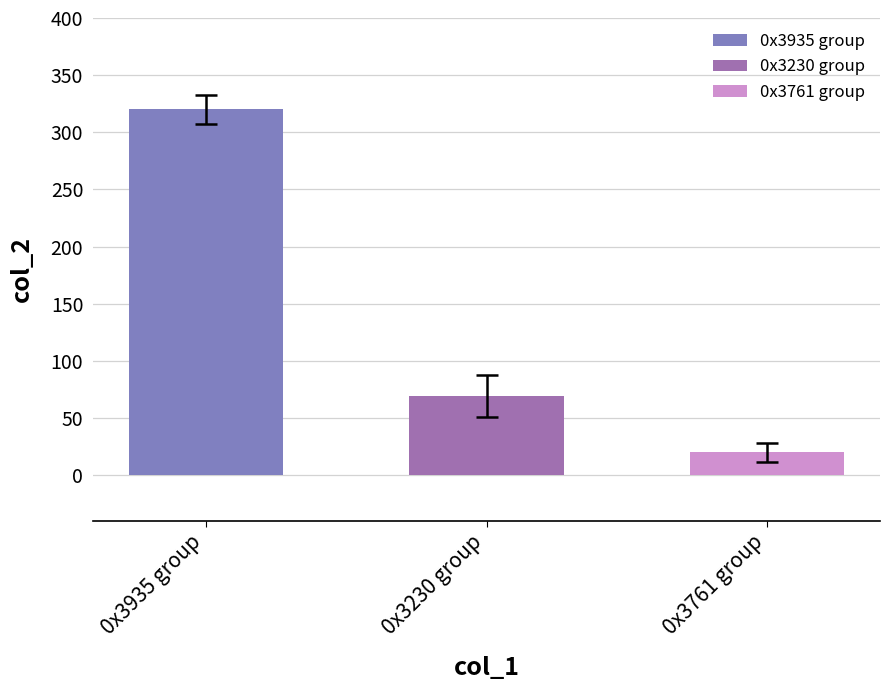

Rank the categories by value from lowest to highest.

0x3761 (20), 0x3230 (69), 0x3935 (320)